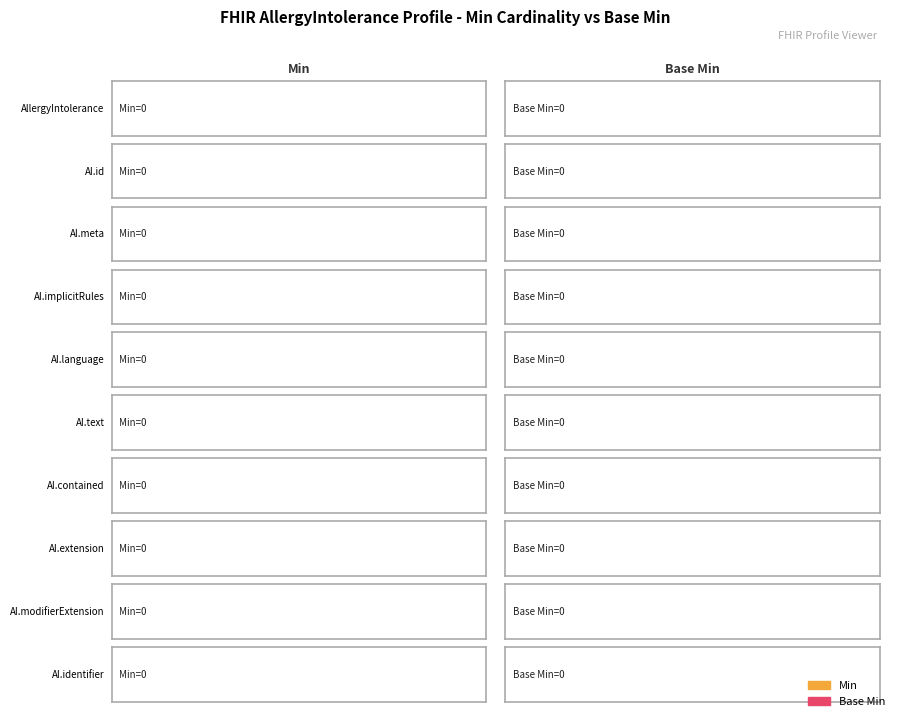

Count the number of data series in this chart.

2